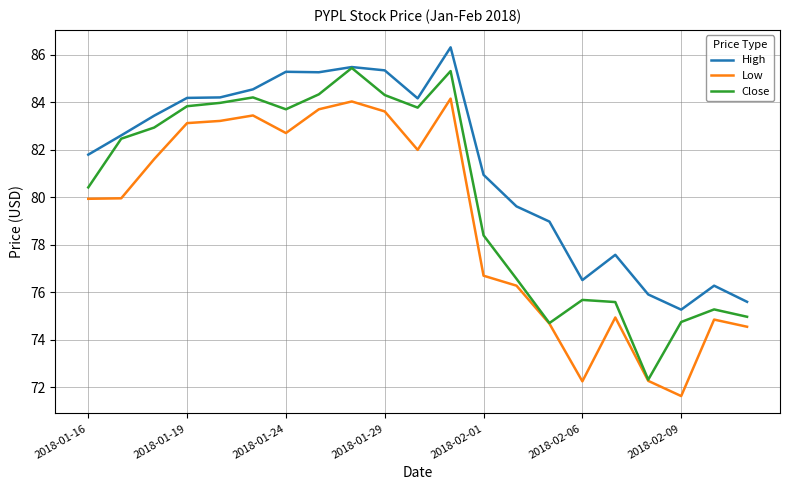

What is the minimum value for Low?

71.6